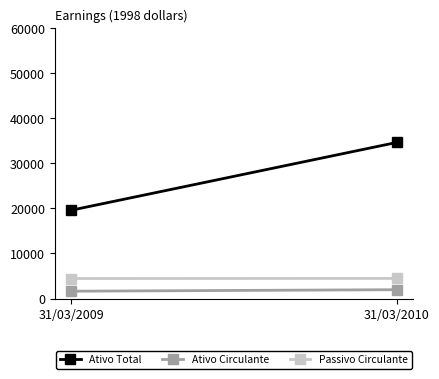

How many series are shown in this chart?

3